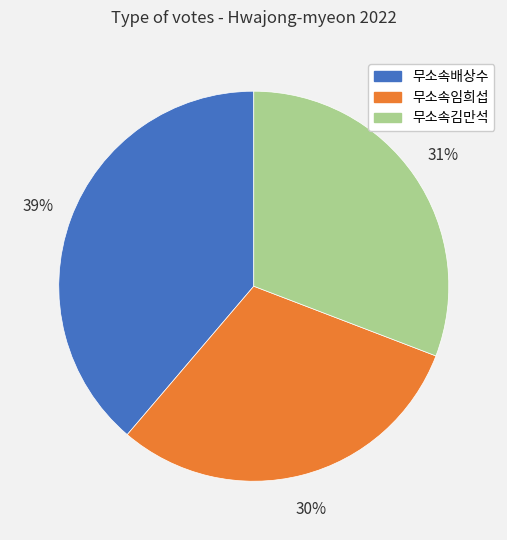

Is it true that 무소속배상수 is 49% of the pie?

False